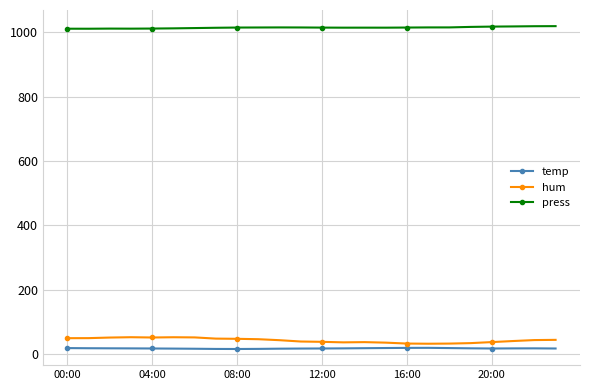

What is the sum of all hum values?

1033.3